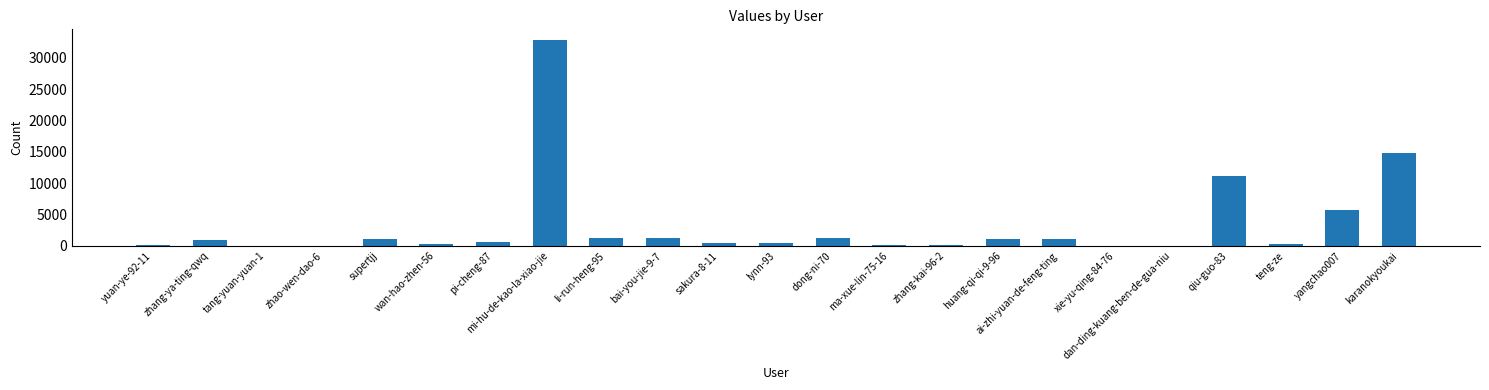

Is it true that the value at ai-zhi-yuan-de-feng-ting is 1069?

True